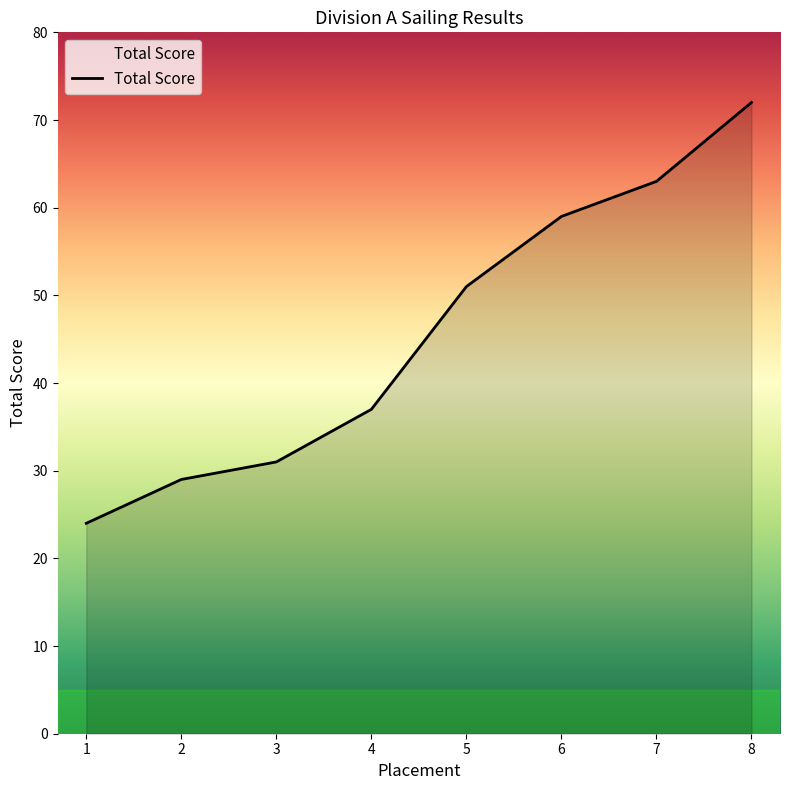

Read the value at 7, to the nearest 5.

65